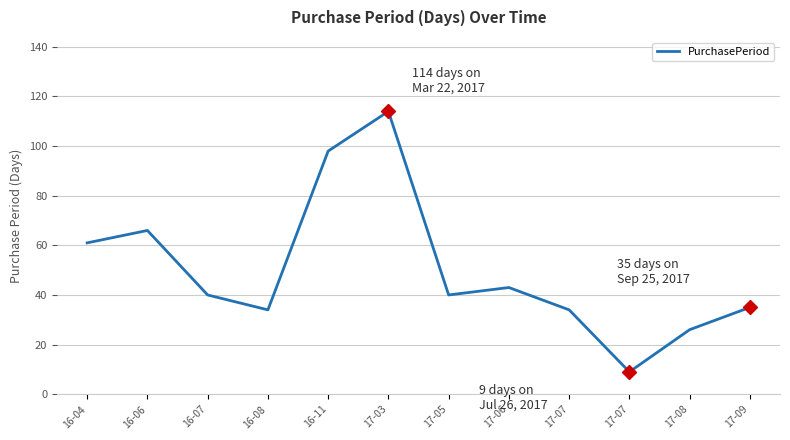

List the labels in order of value, smallest first.

17-07, 17-08, 16-08, 17-07, 17-09, 16-07, 17-05, 17-06, 16-04, 16-06, 16-11, 17-03